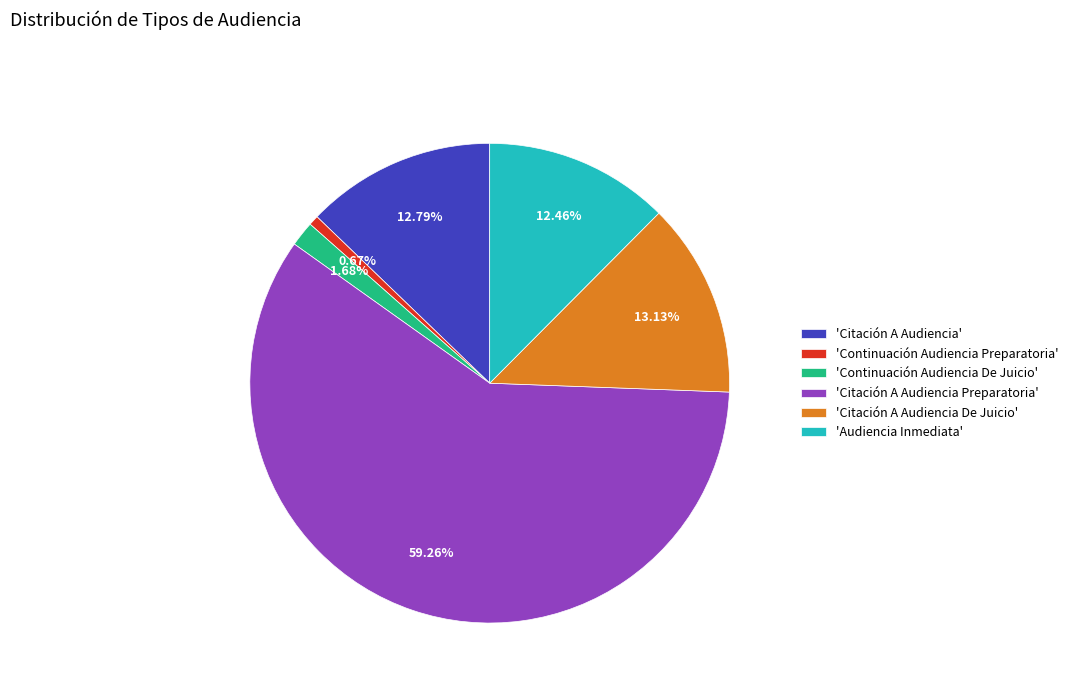

Which category has the biggest portion of the pie?

'Citación A Audiencia Preparatoria'